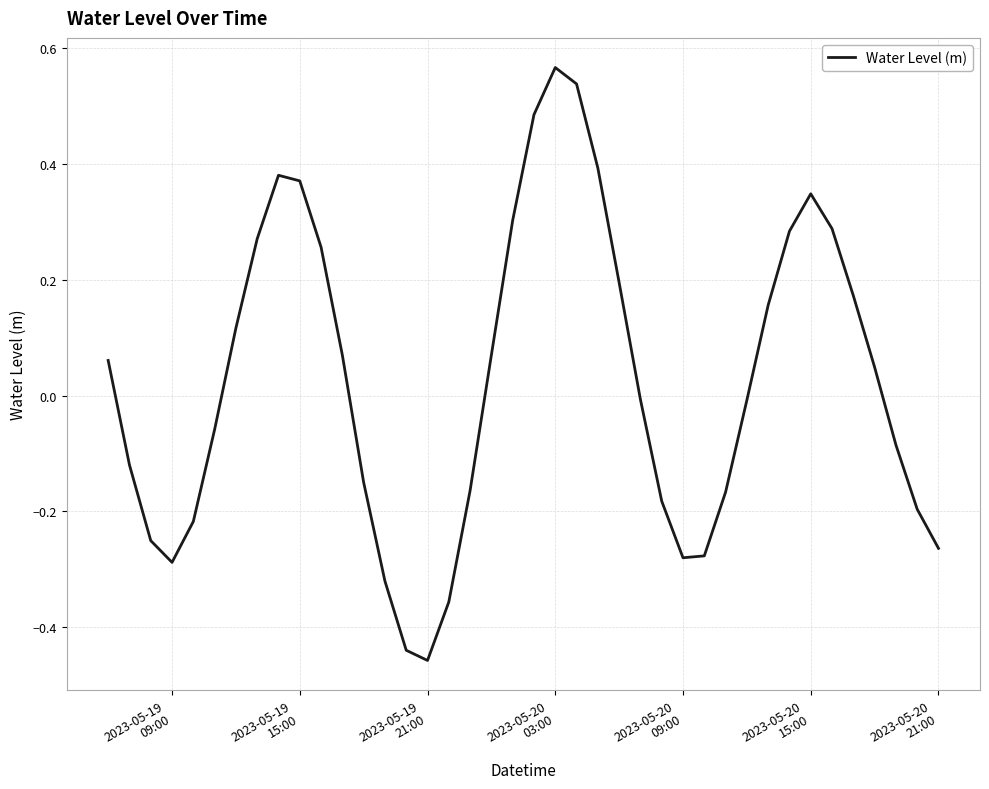

What is the difference between the maximum and minimum values?

1.0